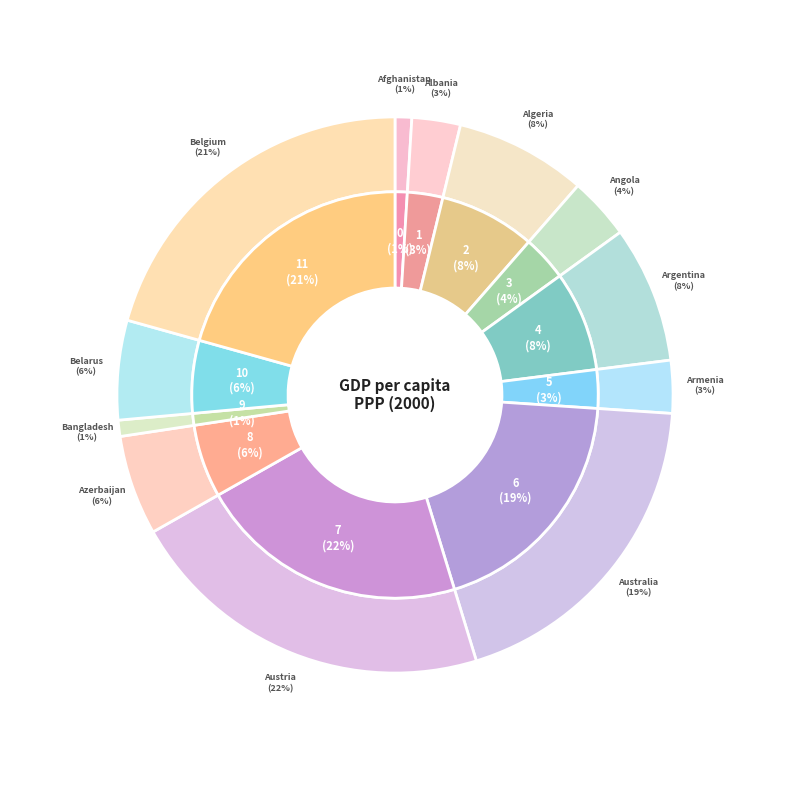

What percentage is the Azerbaijan slice, to the nearest percent?

6%